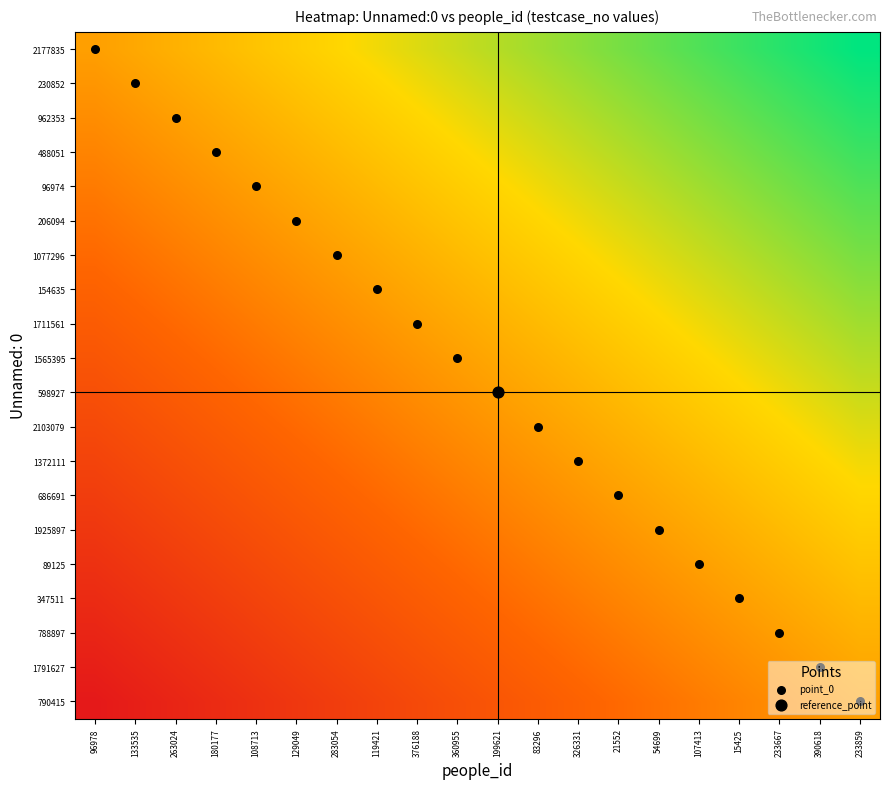

At which category is the sum across all series the highest?

233859